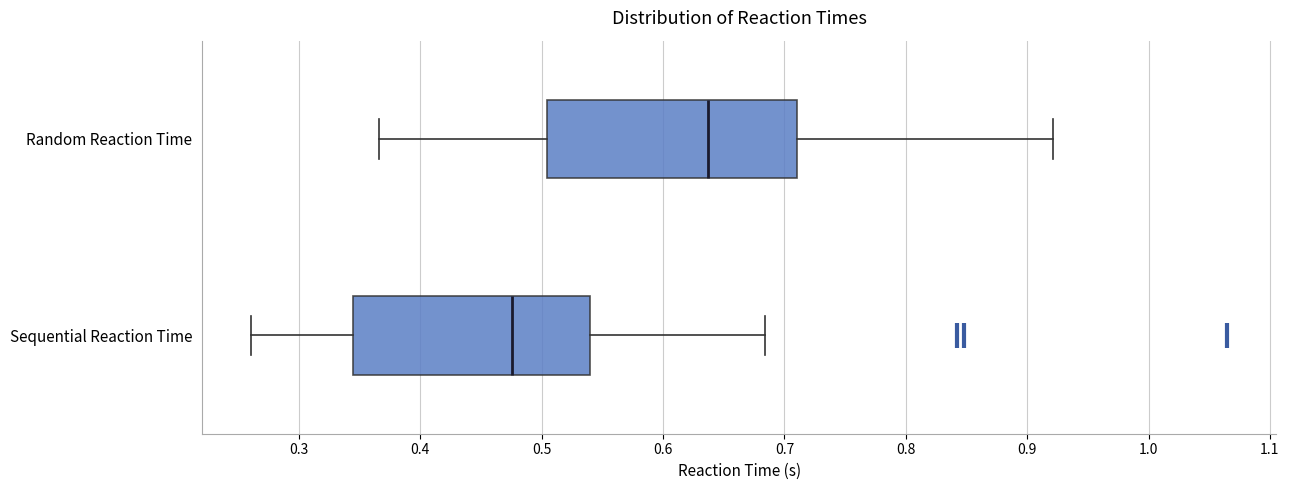

Reading bottom to top, transcribe this box plot: for each box, give where its median line is, the range the box spans, and where its two whiskers end, as read against the x-axis. The values are not printed on the chart, so give them approximately, as read against the axis.

Sequential Reaction Time: median 0.48, box 0.35 to 0.54, whiskers 0.26 to 0.68
Random Reaction Time: median 0.64, box 0.50 to 0.71, whiskers 0.37 to 0.92